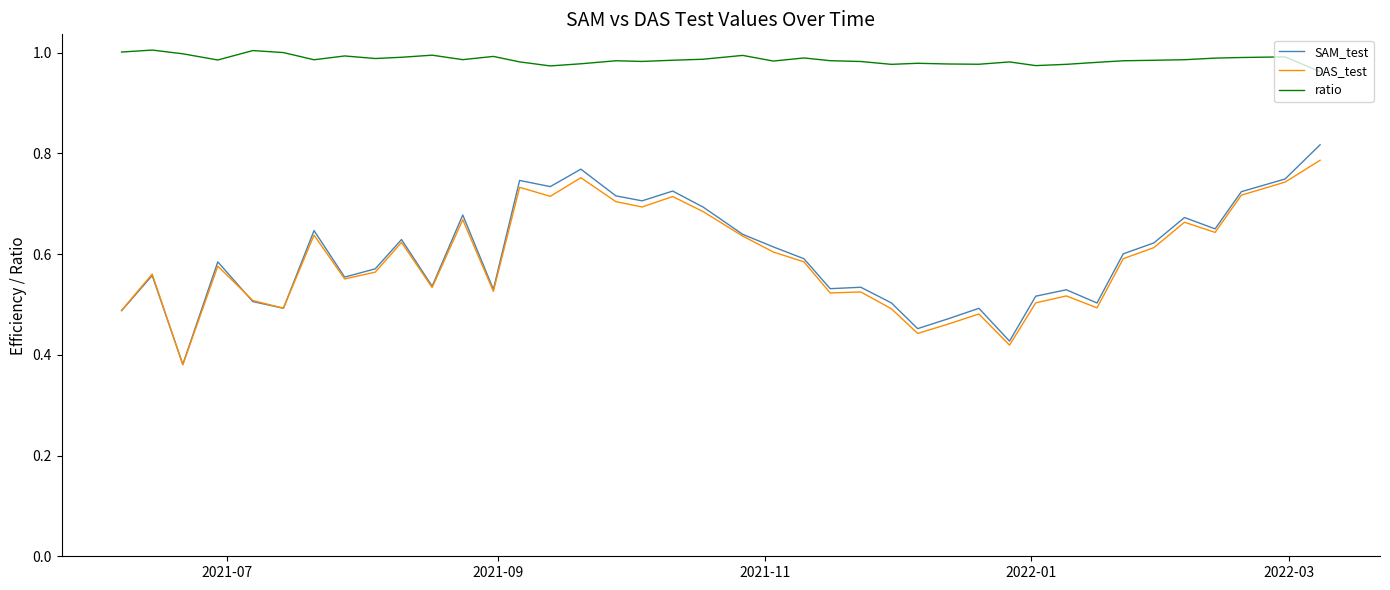

True or false: SAM_test and ratio cross at least once.

False